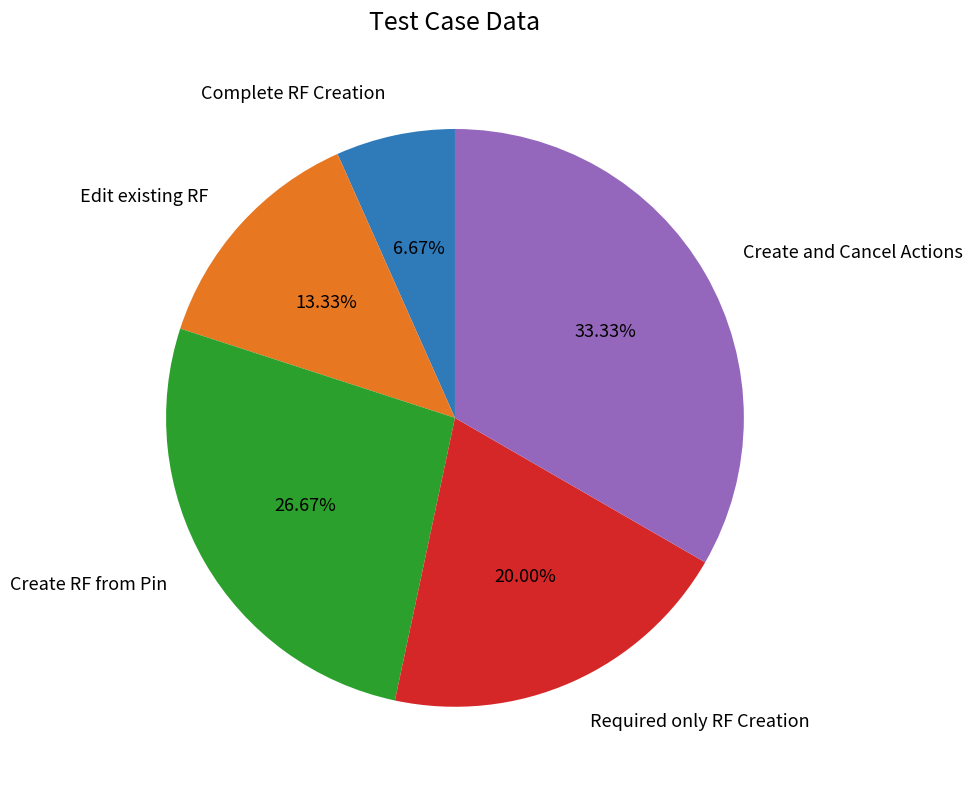

Does any single category account for the majority?

No